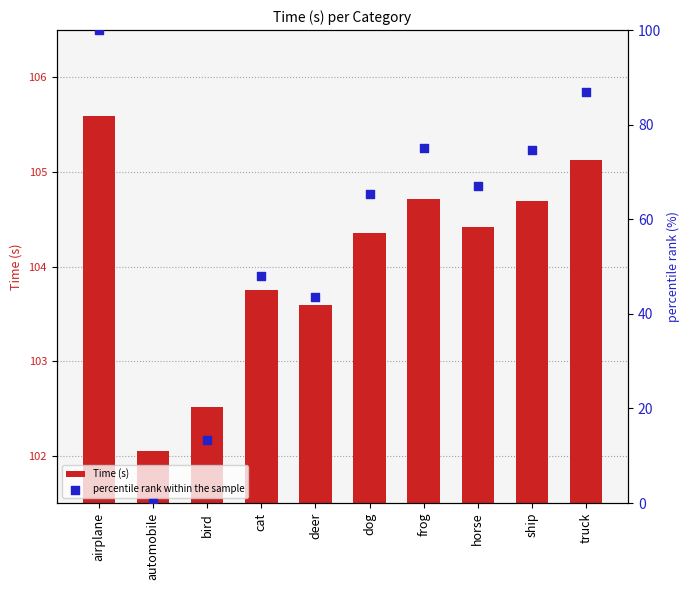

Which series reaches the minimum Y coordinate?

percentile rank within the sample